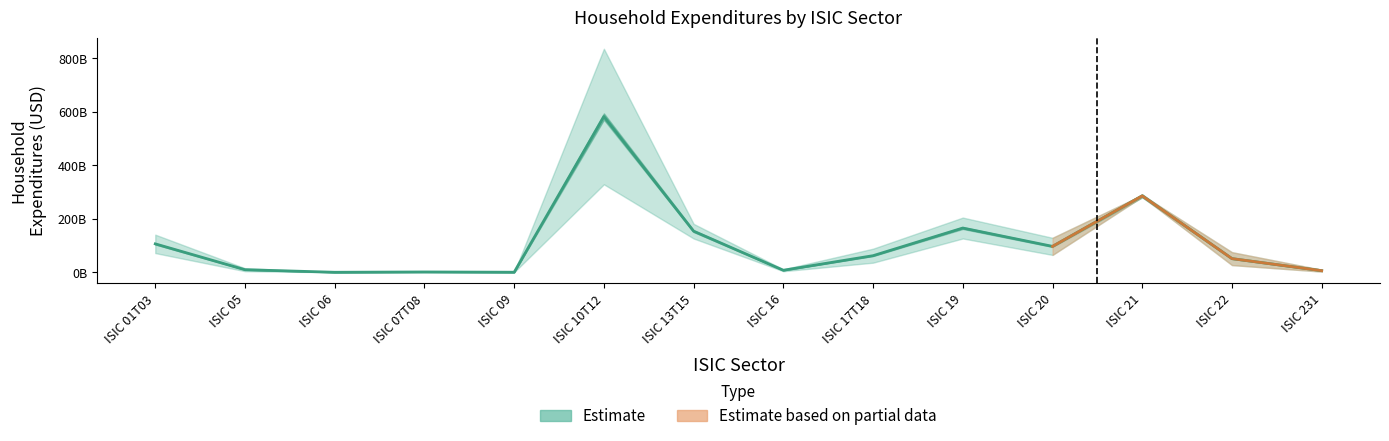

List the labels in order of value, largest first.

ISIC 10T12, ISIC 21, ISIC 19, ISIC 13T15, ISIC 01T03, ISIC 20, ISIC 17T18, ISIC 22, ISIC 05, ISIC 16, ISIC 231, ISIC 07T08, ISIC 09, ISIC 06